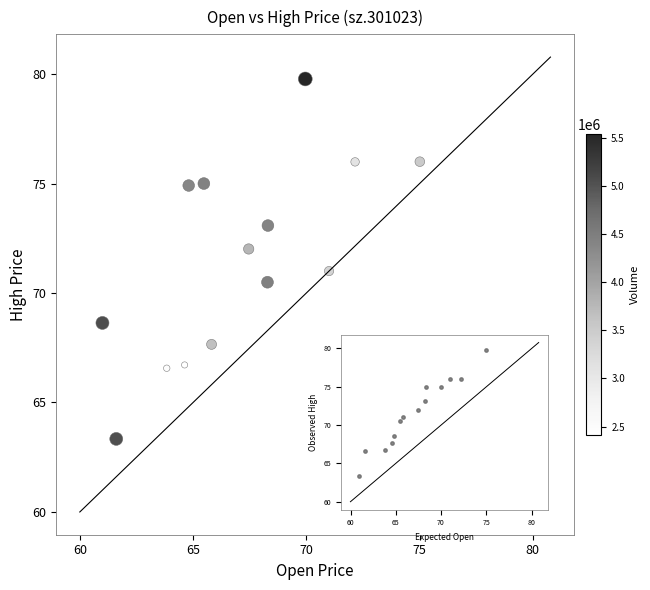

What is the range of X values (max minus min)?

14.0